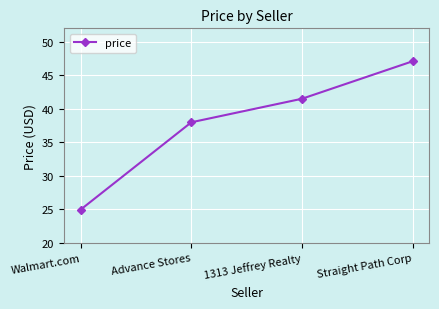

What is the label of the 4th point from the right?

Walmart.com